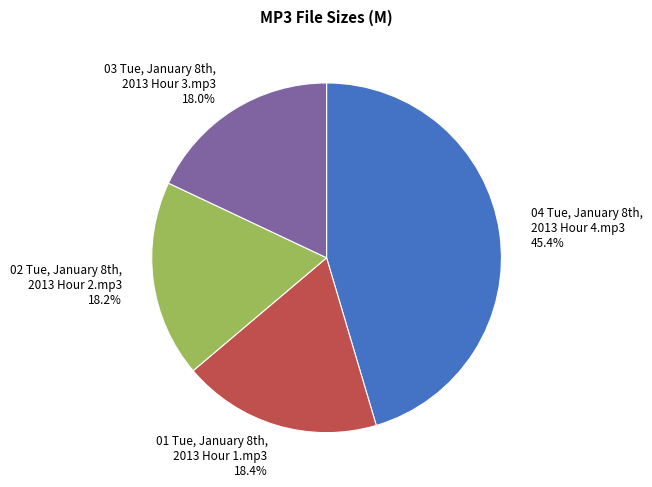

To the nearest percent, what is the difference between the largest and smallest slice percentages?

27%